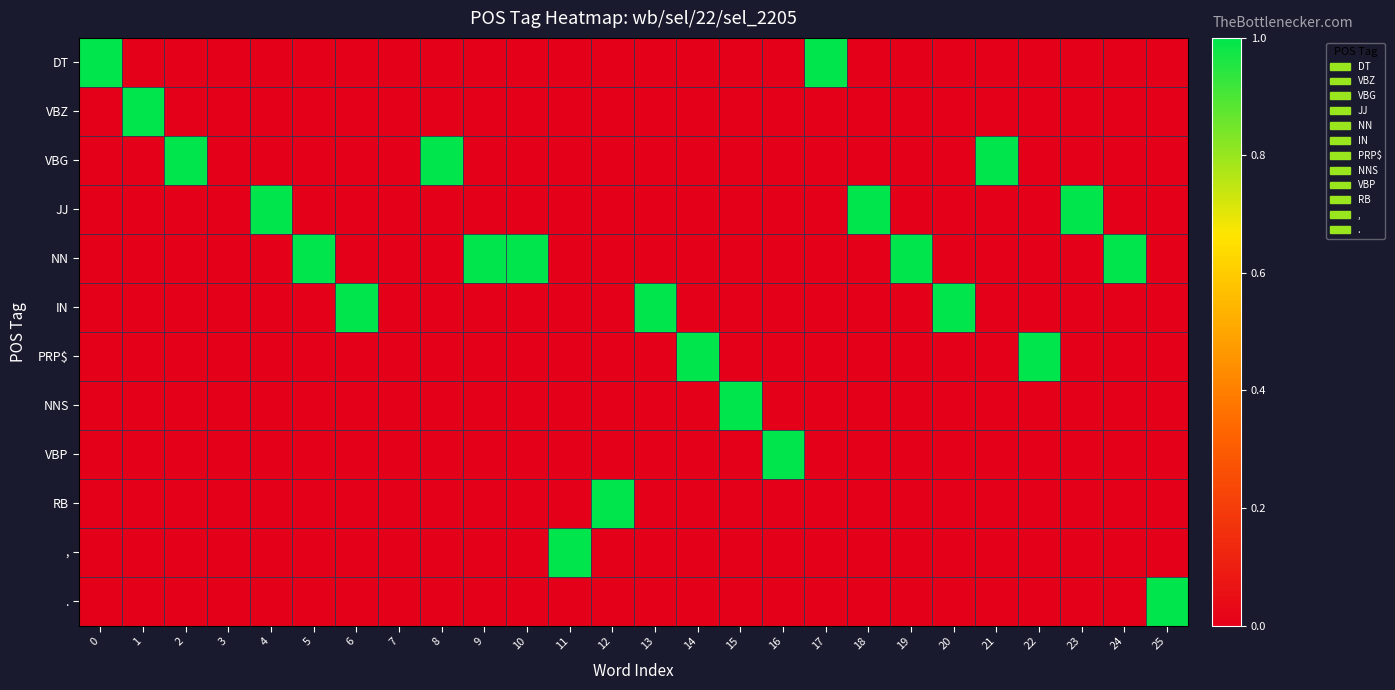

Reading left to right, transcribe all the data shown in this chart.

DT: 0=1	1=0	2=0	3=0	4=0	5=0	6=0	7=0	8=0	9=0	10=0	11=0	12=0	13=0	14=0	15=0	16=0	17=1	18=0	19=0	20=0	21=0	22=0	23=0	24=0	25=0
VBZ: 0=0	1=1	2=0	3=0	4=0	5=0	6=0	7=0	8=0	9=0	10=0	11=0	12=0	13=0	14=0	15=0	16=0	17=0	18=0	19=0	20=0	21=0	22=0	23=0	24=0	25=0
VBG: 0=0	1=0	2=1	3=0	4=0	5=0	6=0	7=0	8=1	9=0	10=0	11=0	12=0	13=0	14=0	15=0	16=0	17=0	18=0	19=0	20=0	21=1	22=0	23=0	24=0	25=0
JJ: 0=0	1=0	2=0	3=0	4=1	5=0	6=0	7=0	8=0	9=0	10=0	11=0	12=0	13=0	14=0	15=0	16=0	17=0	18=1	19=0	20=0	21=0	22=0	23=1	24=0	25=0
NN: 0=0	1=0	2=0	3=0	4=0	5=1	6=0	7=0	8=0	9=1	10=1	11=0	12=0	13=0	14=0	15=0	16=0	17=0	18=0	19=1	20=0	21=0	22=0	23=0	24=1	25=0
IN: 0=0	1=0	2=0	3=0	4=0	5=0	6=1	7=0	8=0	9=0	10=0	11=0	12=0	13=1	14=0	15=0	16=0	17=0	18=0	19=0	20=1	21=0	22=0	23=0	24=0	25=0
PRP$: 0=0	1=0	2=0	3=0	4=0	5=0	6=0	7=0	8=0	9=0	10=0	11=0	12=0	13=0	14=1	15=0	16=0	17=0	18=0	19=0	20=0	21=0	22=1	23=0	24=0	25=0
NNS: 0=0	1=0	2=0	3=0	4=0	5=0	6=0	7=0	8=0	9=0	10=0	11=0	12=0	13=0	14=0	15=1	16=0	17=0	18=0	19=0	20=0	21=0	22=0	23=0	24=0	25=0
VBP: 0=0	1=0	2=0	3=0	4=0	5=0	6=0	7=0	8=0	9=0	10=0	11=0	12=0	13=0	14=0	15=0	16=1	17=0	18=0	19=0	20=0	21=0	22=0	23=0	24=0	25=0
RB: 0=0	1=0	2=0	3=0	4=0	5=0	6=0	7=0	8=0	9=0	10=0	11=0	12=1	13=0	14=0	15=0	16=0	17=0	18=0	19=0	20=0	21=0	22=0	23=0	24=0	25=0
,: 0=0	1=0	2=0	3=0	4=0	5=0	6=0	7=0	8=0	9=0	10=0	11=1	12=0	13=0	14=0	15=0	16=0	17=0	18=0	19=0	20=0	21=0	22=0	23=0	24=0	25=0
.: 0=0	1=0	2=0	3=0	4=0	5=0	6=0	7=0	8=0	9=0	10=0	11=0	12=0	13=0	14=0	15=0	16=0	17=0	18=0	19=0	20=0	21=0	22=0	23=0	24=0	25=1